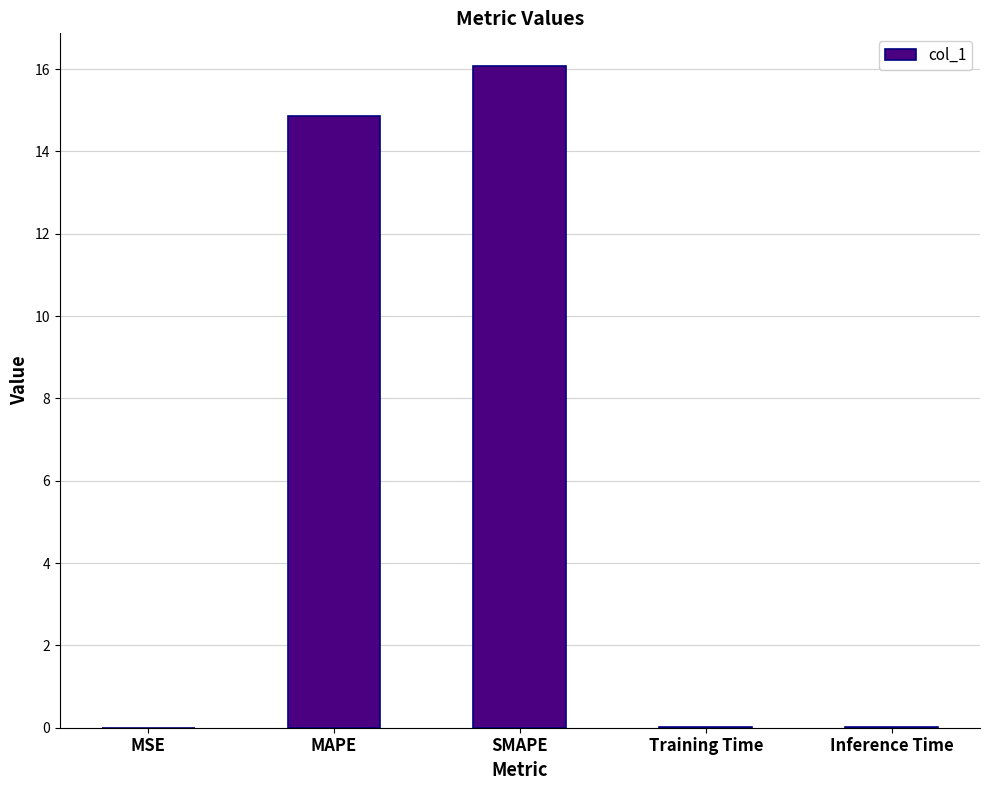

Are the bars horizontal?

No